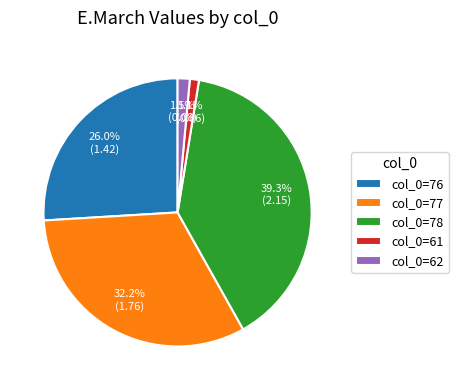

What portion of the pie excludes col_0=61?

98.9%